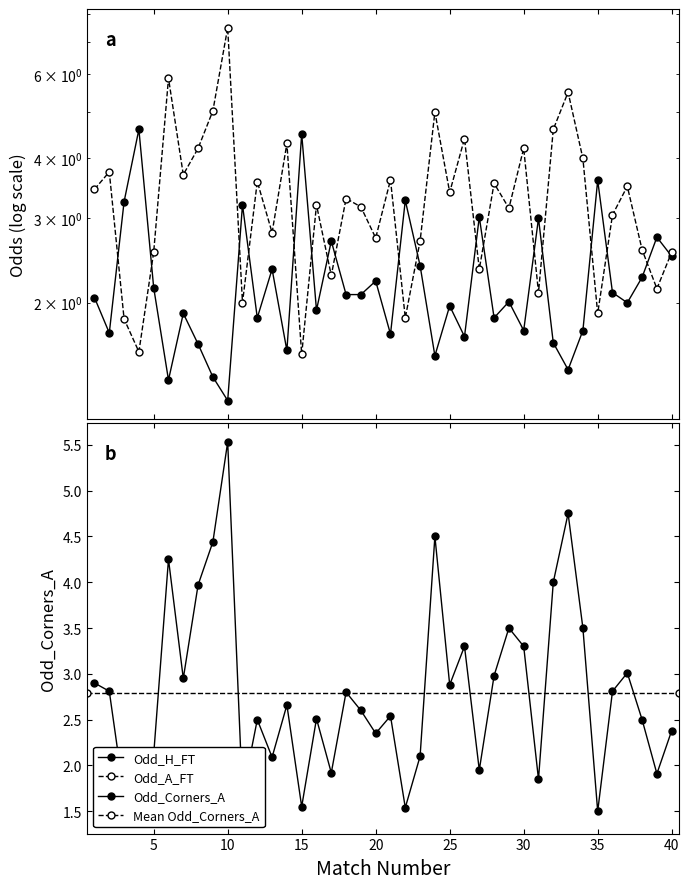

What is the sum of the Odd_A_FT values at 29 and 17?

5.4